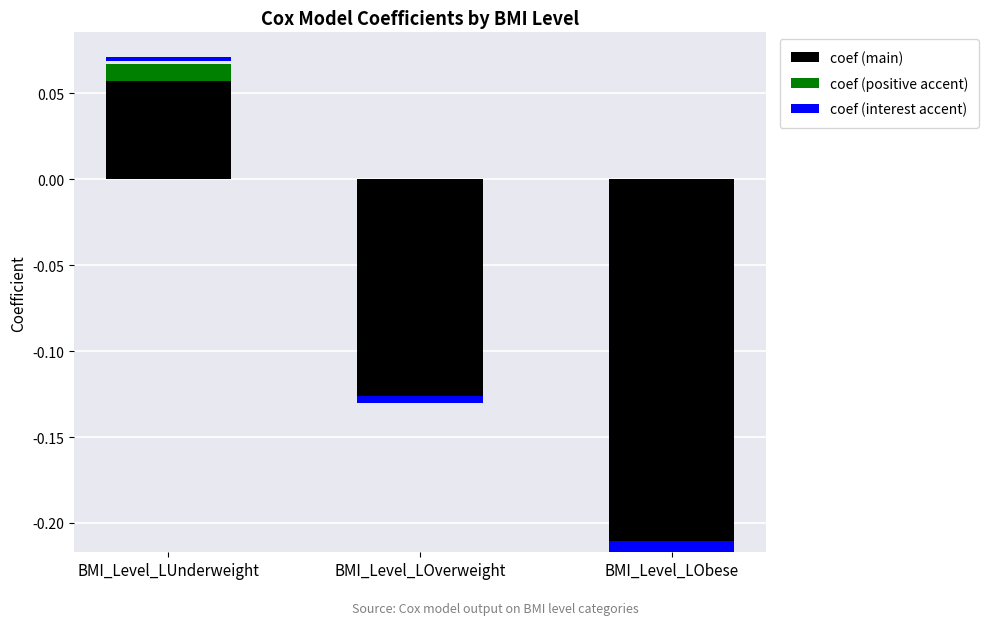

Is it true that coef (positive accent) equals 0.0 at BMI_Level_LOverweight?

True